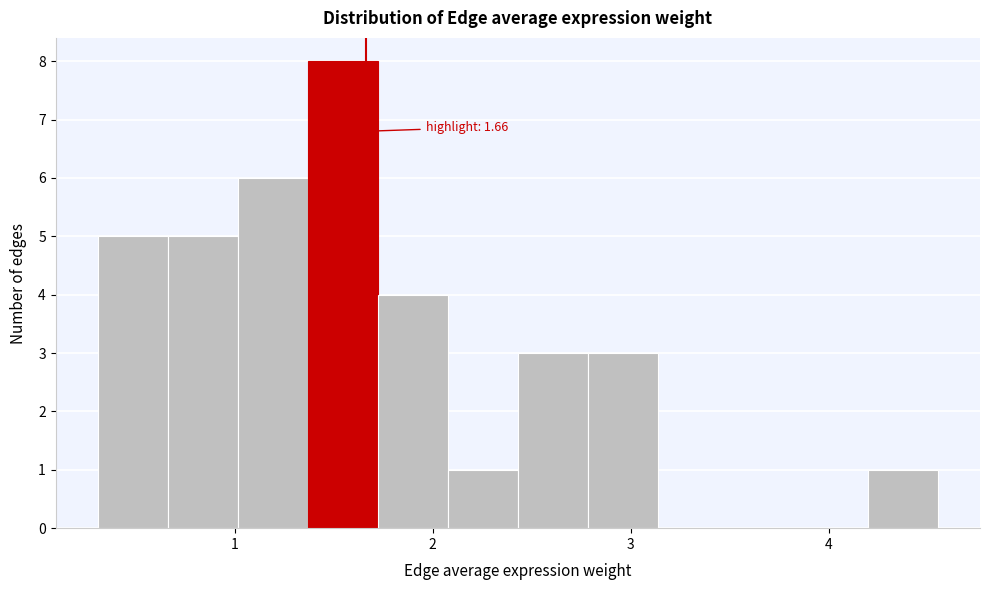

Around what value on the x-axis is the tallest bar? Give the approximate position of its centre, as read against the axis.

1.5